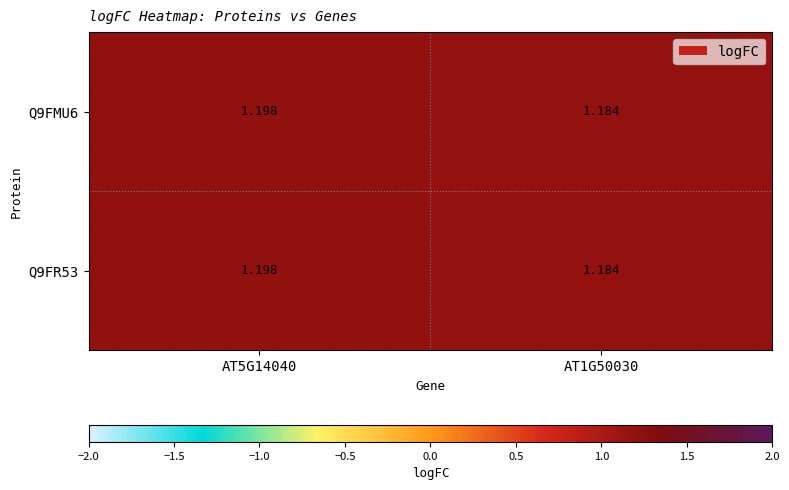

Is the value of Q9FMU6 at AT5G14040 greater than the value of Q9FR53 at AT1G50030?

Yes